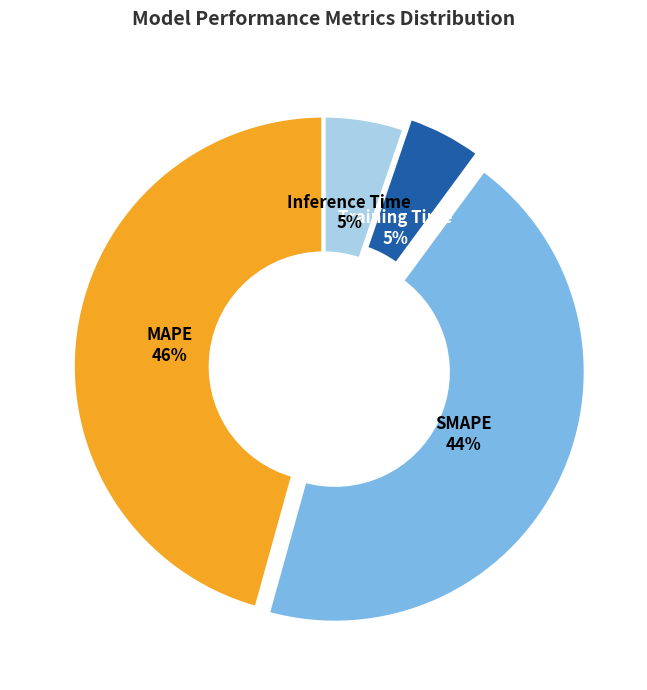

Is it true that MAPE is 46% of the pie?

True